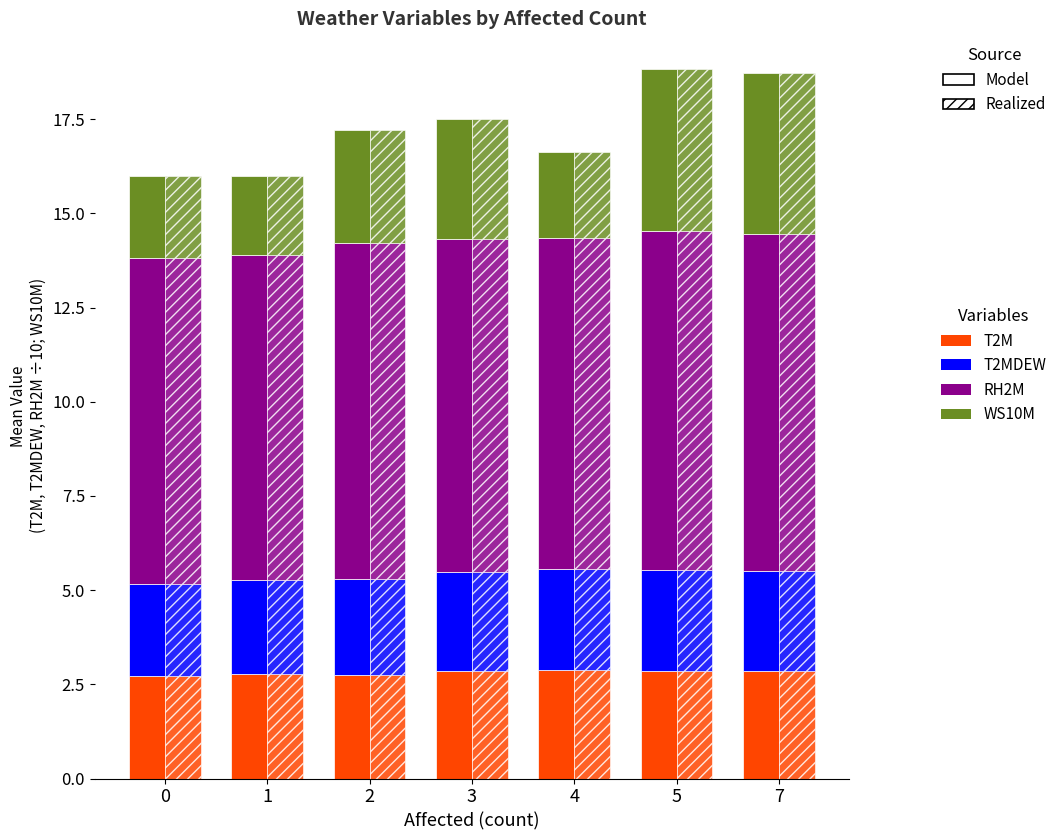

How many series are shown in this chart?

4